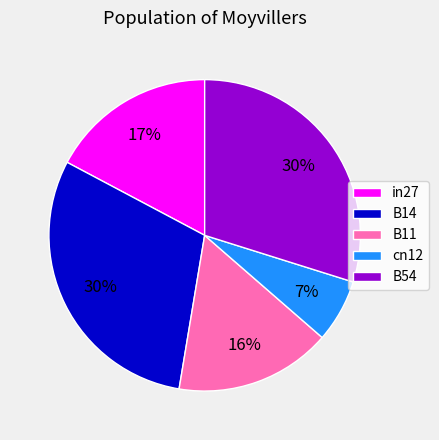

Is there any slice that represents more than half of the pie?

No